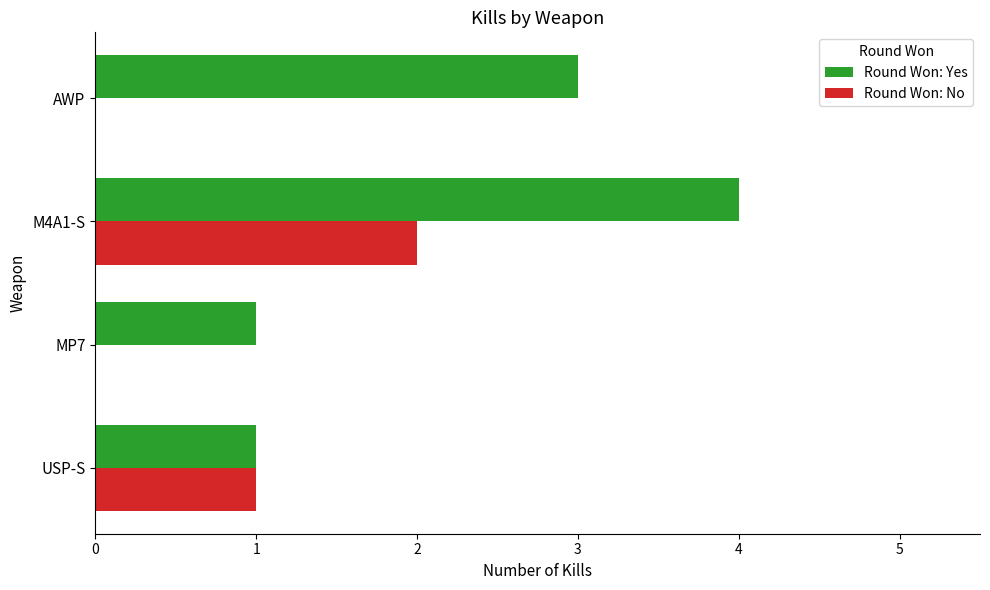

What is the sum of all Round Won: Yes values?

9